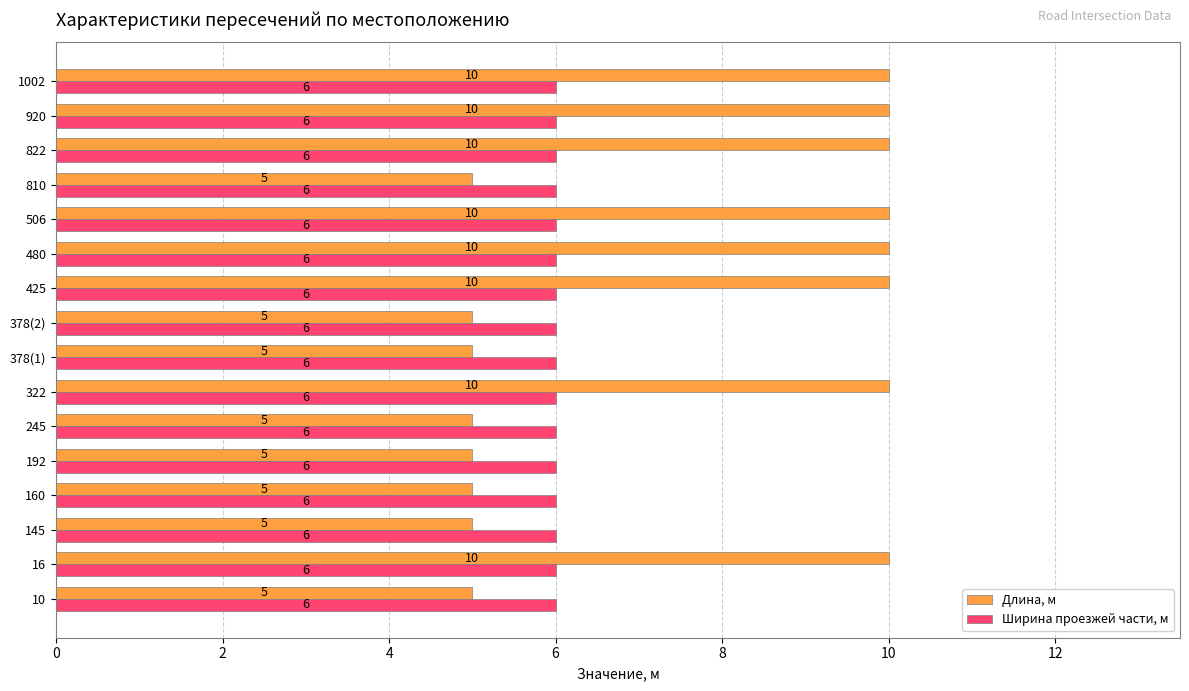

Is it true that Ширина проезжей части, м equals 6 at 920?

True